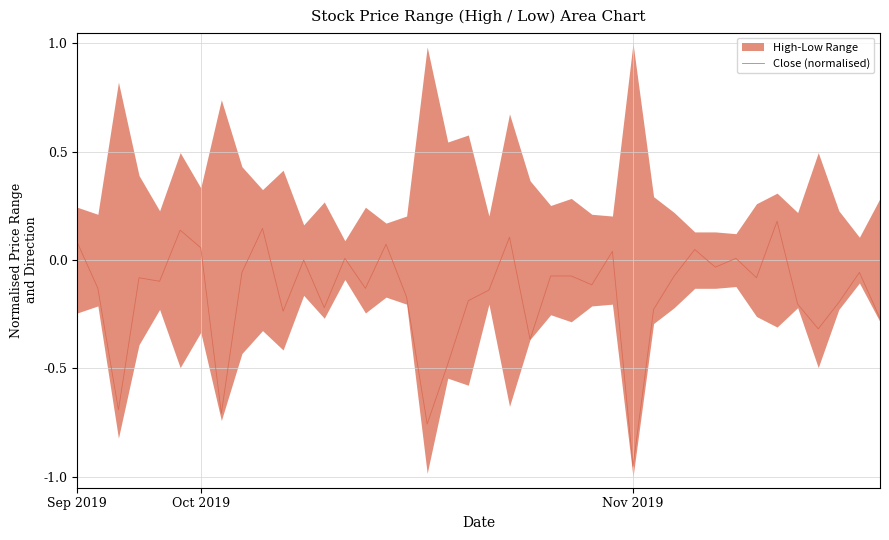

What is the change in value from 21 to 32?

-0.1